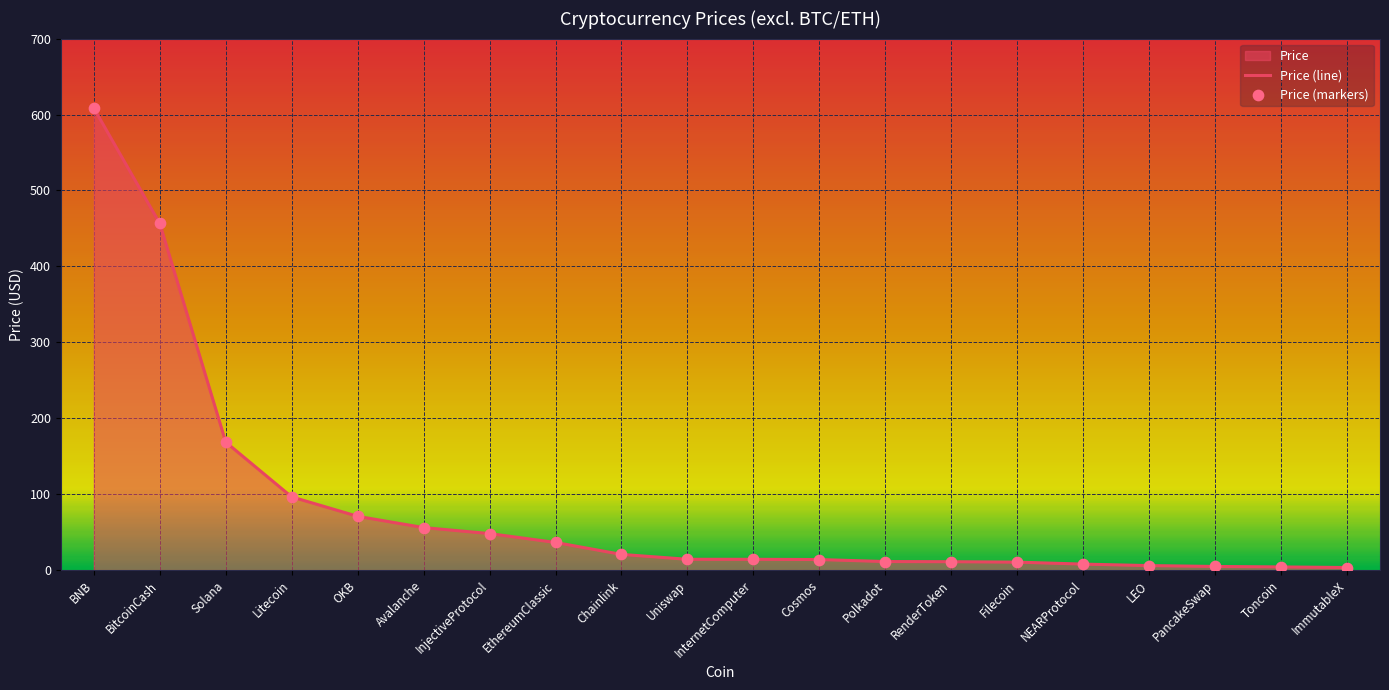

Is the value of Price (line) at Avalanche greater than the value of Price (markers) at Cosmos?

Yes